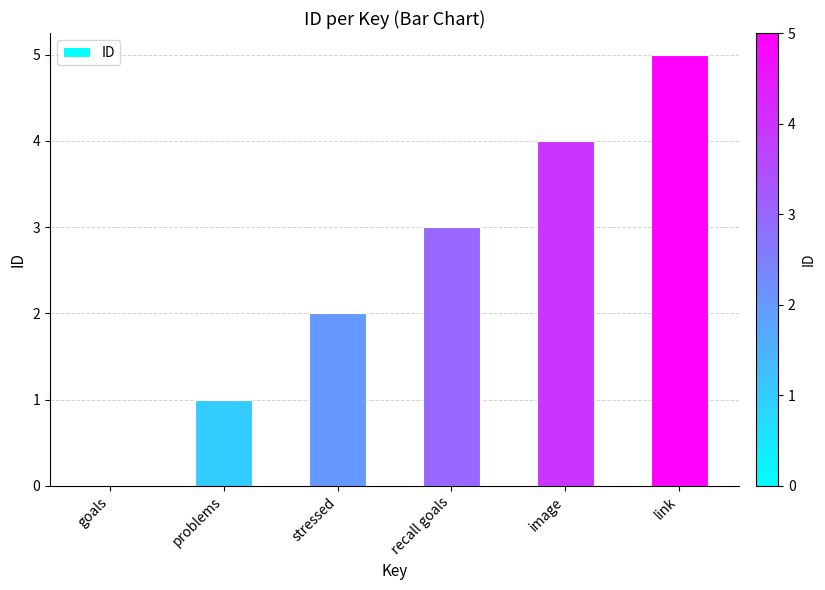

Is it true that the value at link is 8?

False